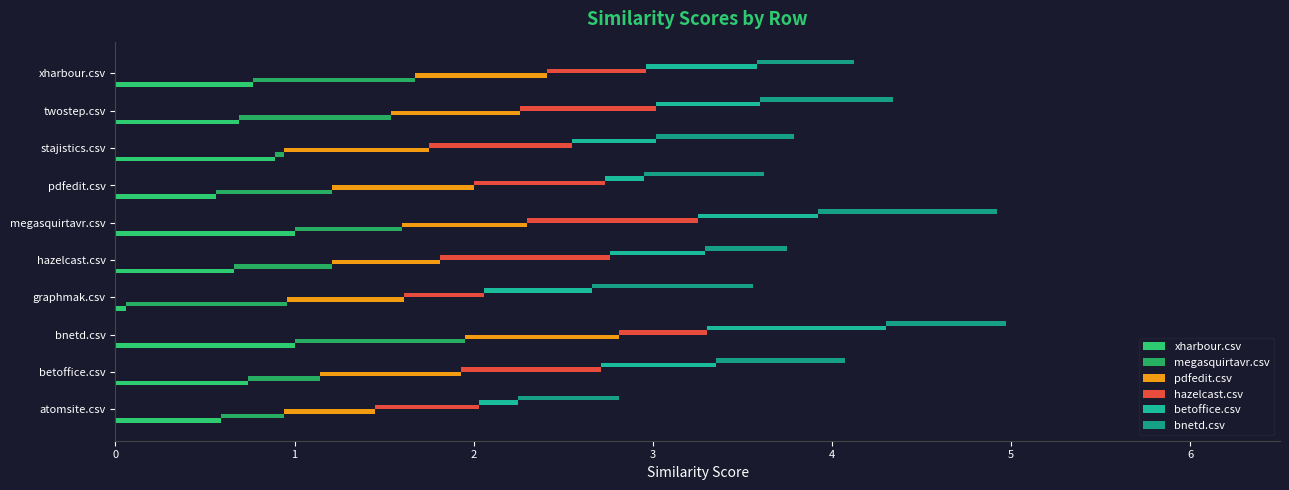

Which series has the widest spread of values?

xharbour.csv